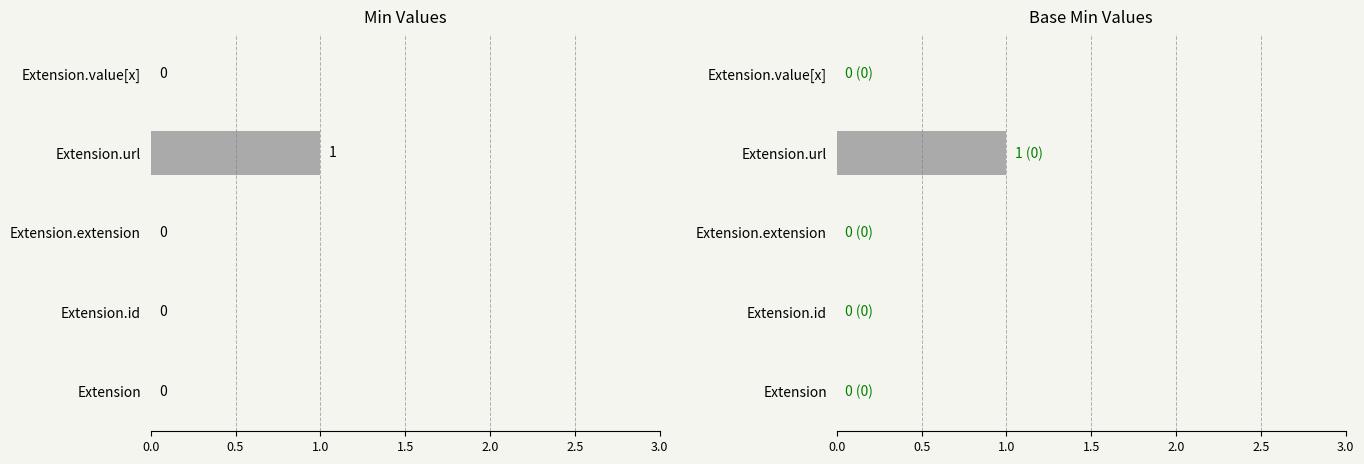

What position from the right is Extension?

5